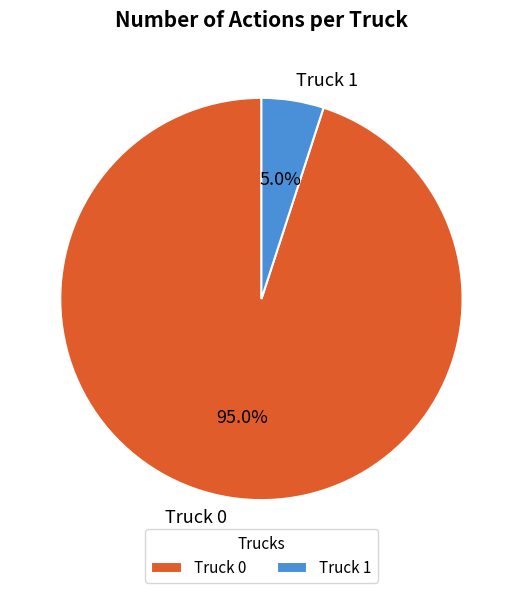

True or false: Truck 0 accounts for 95% of the total.

True